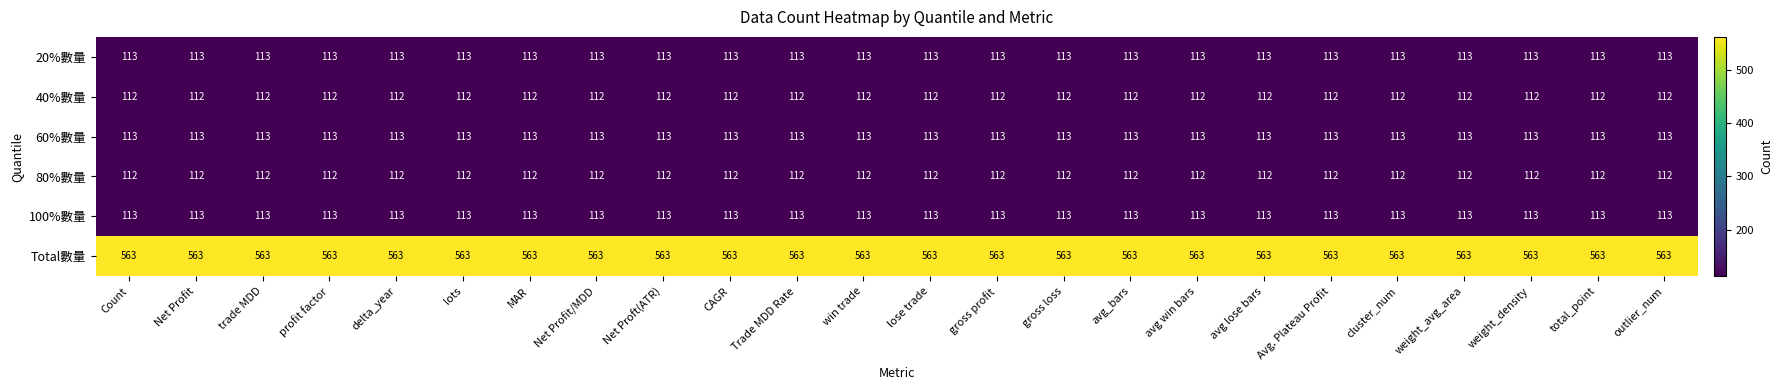

At how many categories does at least one series exceed 424?

24